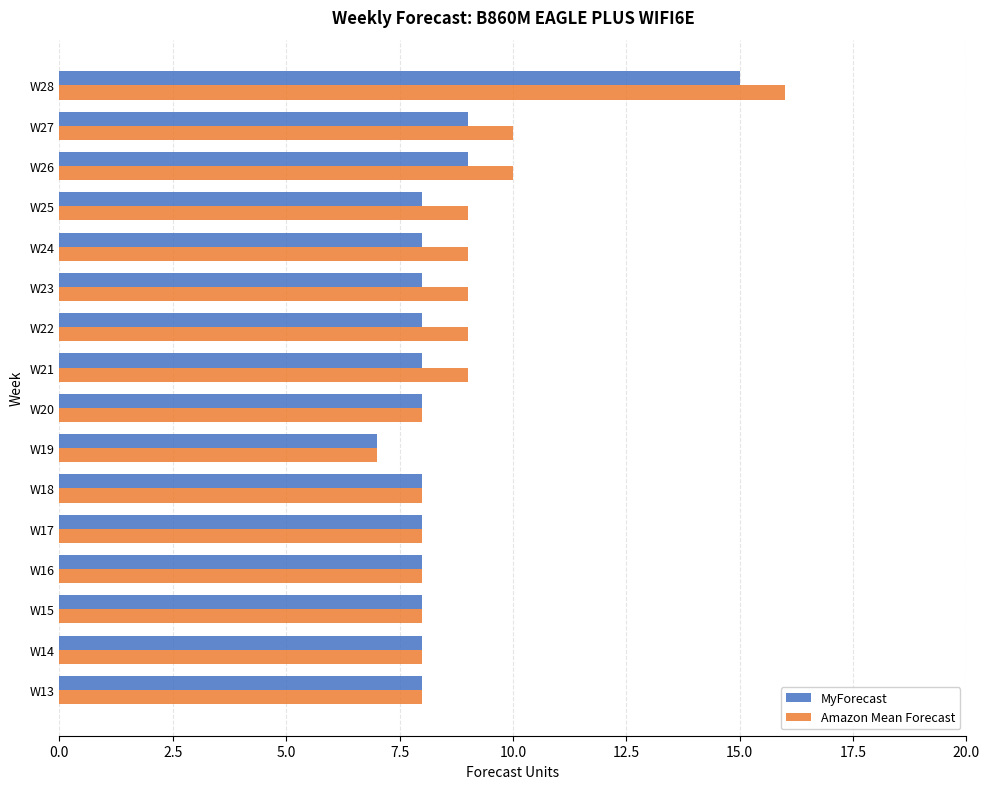

Which series has the largest range (max minus min)?

Amazon Mean Forecast